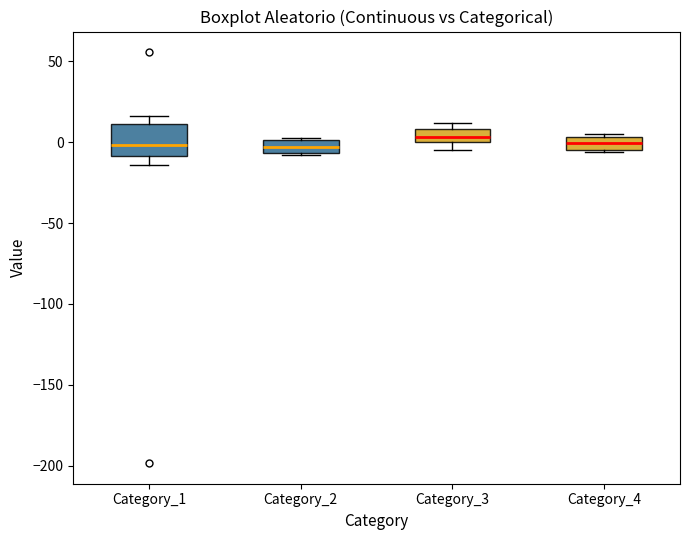

Comparing the boxes themselves (not the whiskers), which one is the tallest?

Category_1